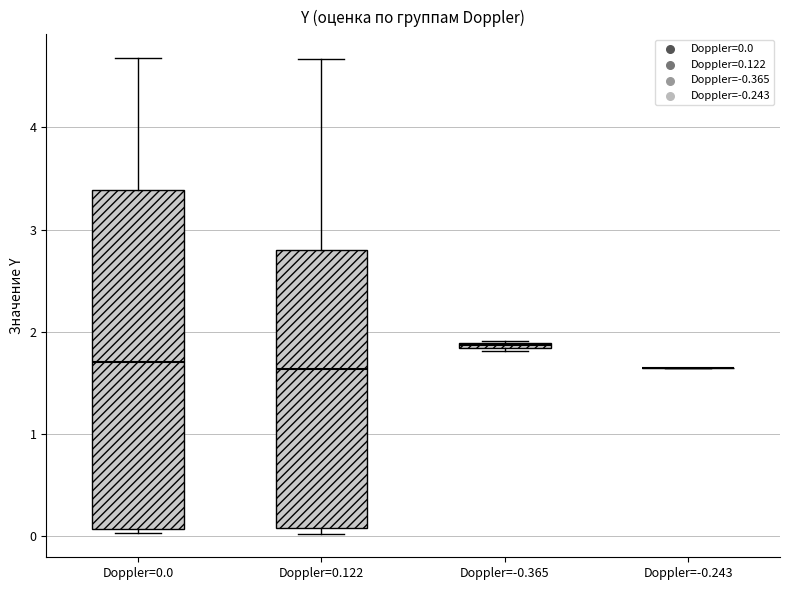

Which box is the tallest, from its lower edge to its upper edge?

Doppler=0.0